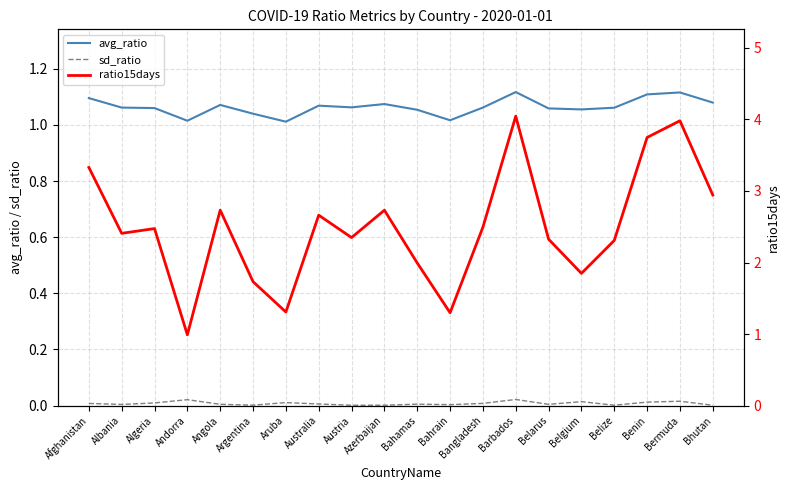

What is the value of the ratio15days point at the 20th from the left?

2.9